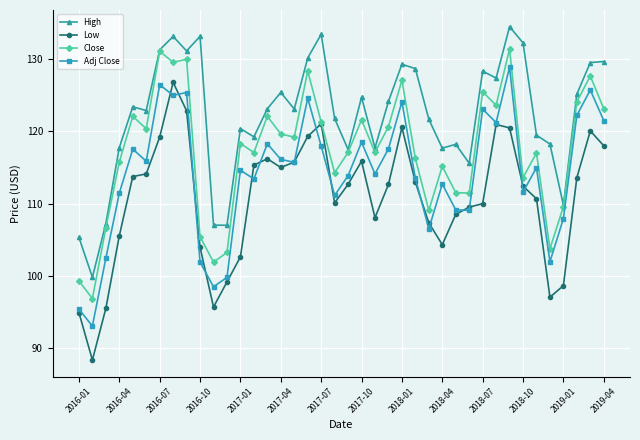

How many distinct data groups are displayed?

4